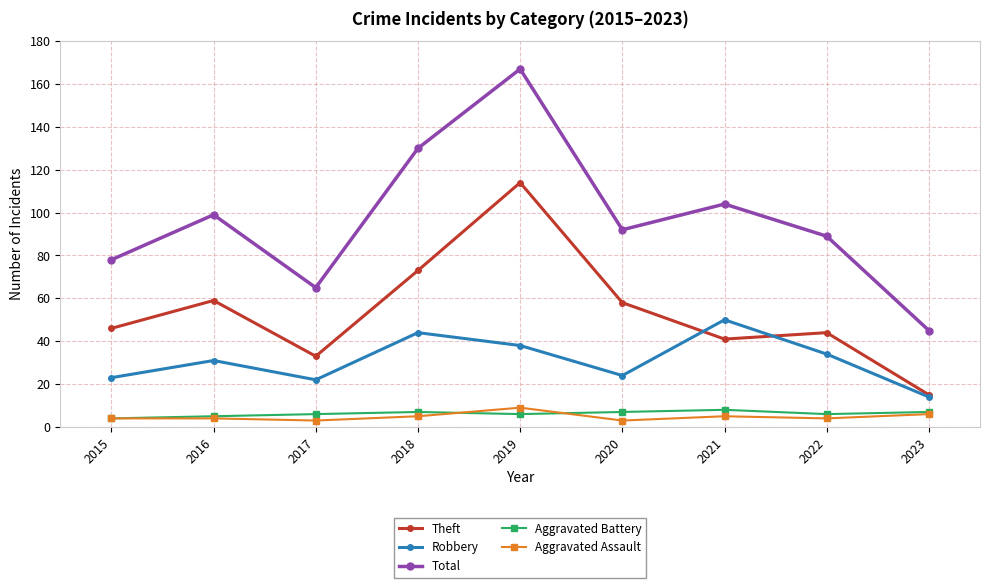

What is the total value across all series at 2018?

259